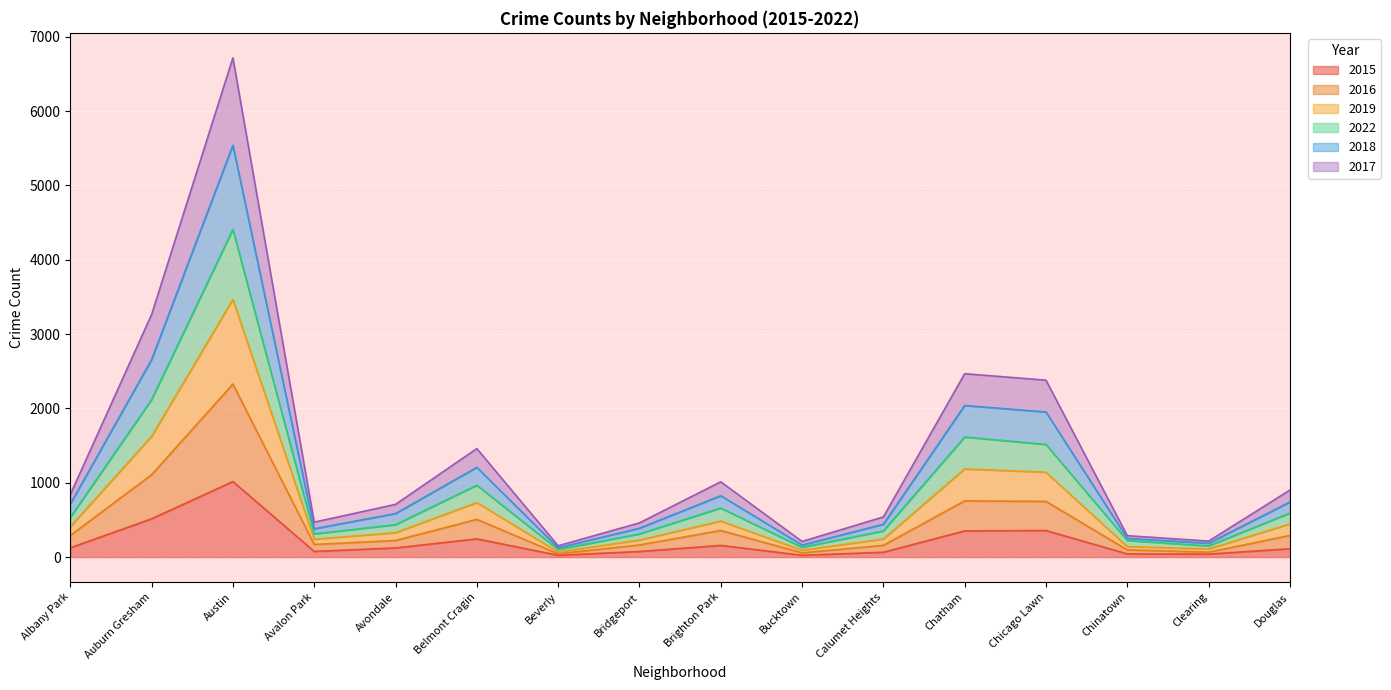

True or false: 2015 and 2022 intersect in this chart.

False